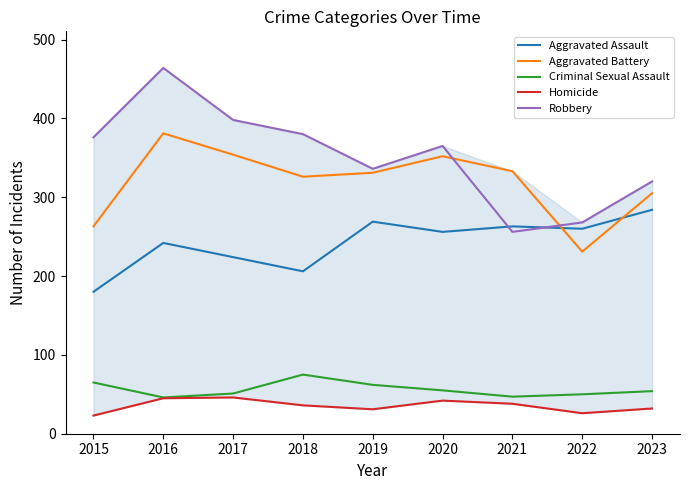

Reading left to right, what are all the values shown in this chart?

Aggravated Assault: 180	242	224	206	269	256	263	260	284
Aggravated Battery: 263	381	354	326	331	352	333	231	305
Criminal Sexual Assault: 65	46	51	75	62	55	47	50	54
Homicide: 23	45	46	36	31	42	38	26	32
Robbery: 376	464	398	380	336	365	256	268	320